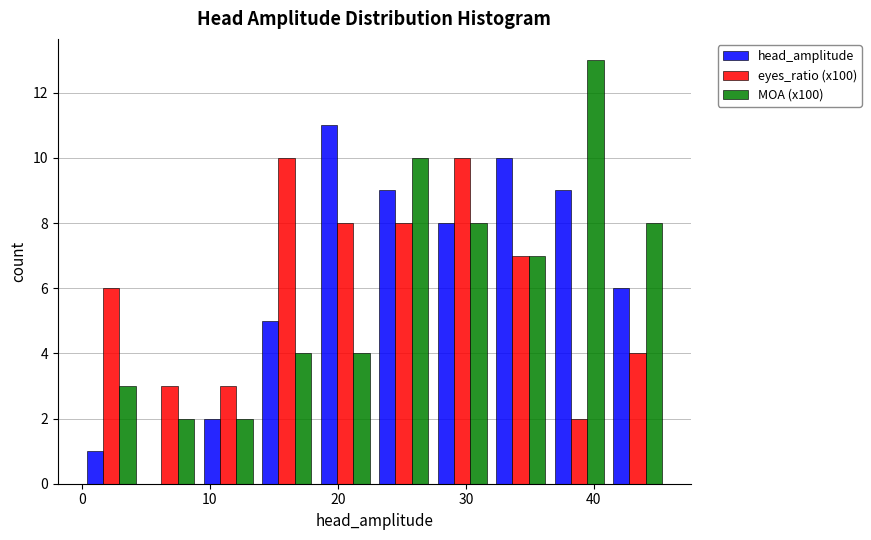

Reading left to right, transcribe this chart: for each range on the x-axis, give the height of each series' bar. Neither the bar edges nor the heights are printed on the chart, so give them approximately, as read against the axes.

0 to 5: head_amplitude=1	eyes_ratio (x100)=6	MOA (x100)=3
5 to 9: head_amplitude=0	eyes_ratio (x100)=3	MOA (x100)=2
9 to 14: head_amplitude=2	eyes_ratio (x100)=3	MOA (x100)=2
14 to 18: head_amplitude=5	eyes_ratio (x100)=10	MOA (x100)=4
18 to 23: head_amplitude=11	eyes_ratio (x100)=8	MOA (x100)=4
23 to 27: head_amplitude=9	eyes_ratio (x100)=8	MOA (x100)=10
27 to 32: head_amplitude=8	eyes_ratio (x100)=10	MOA (x100)=8
32 to 37: head_amplitude=10	eyes_ratio (x100)=7	MOA (x100)=7
37 to 41: head_amplitude=9	eyes_ratio (x100)=2	MOA (x100)=13
41 to 46: head_amplitude=6	eyes_ratio (x100)=4	MOA (x100)=8